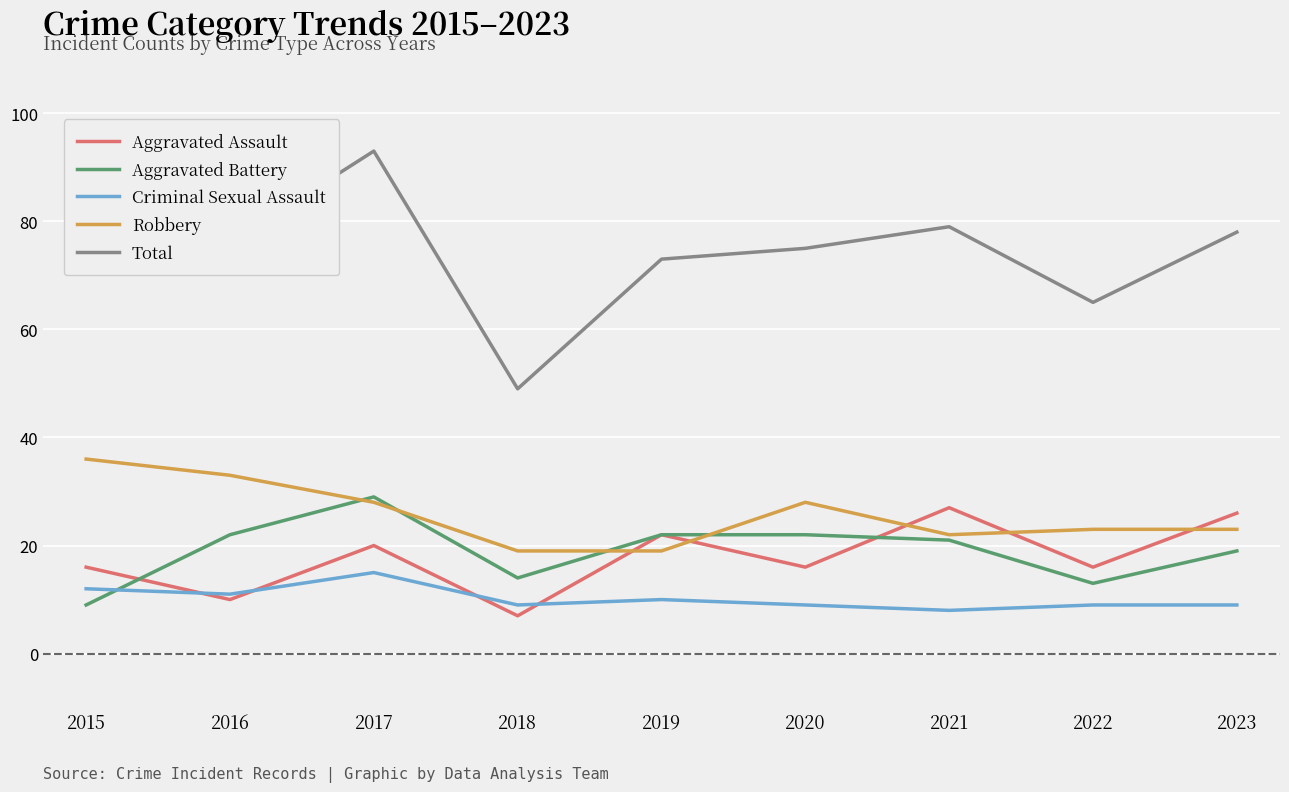

At which category does Aggravated Battery reach its first local peak?

2017